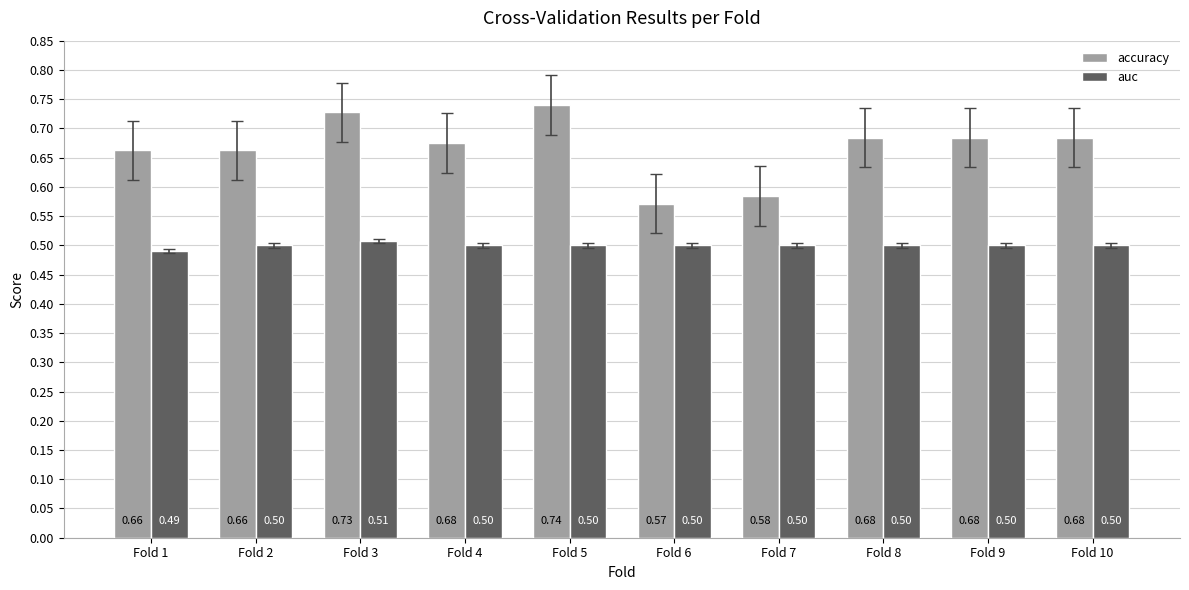

At which category does the chart reach its peak across all series?

Fold 5